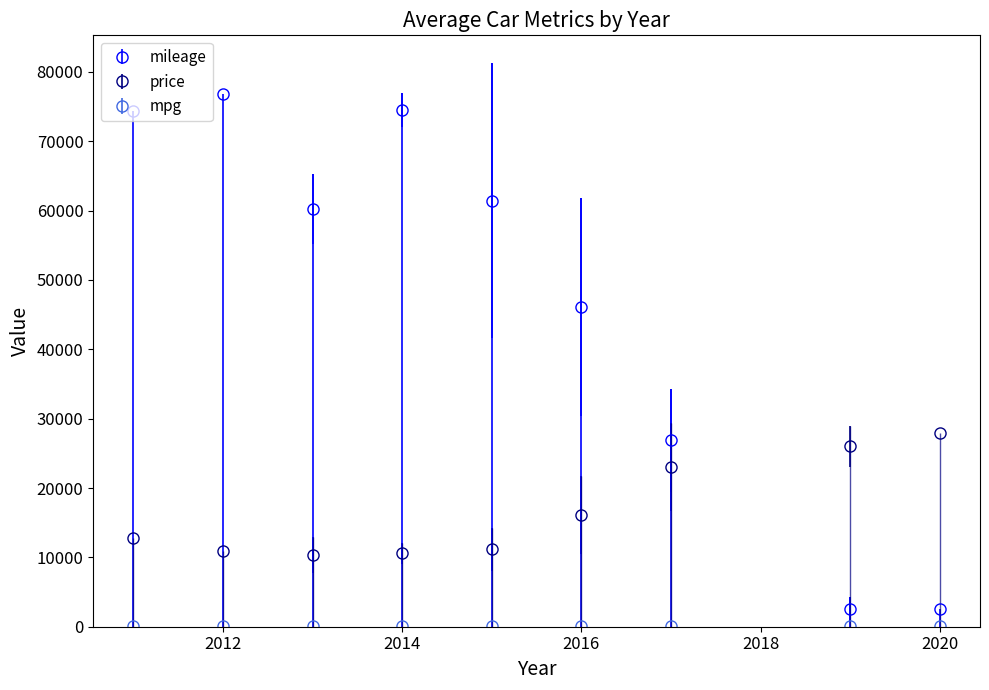

The mileage series shows 24478.4 at 2016. True or false?

False